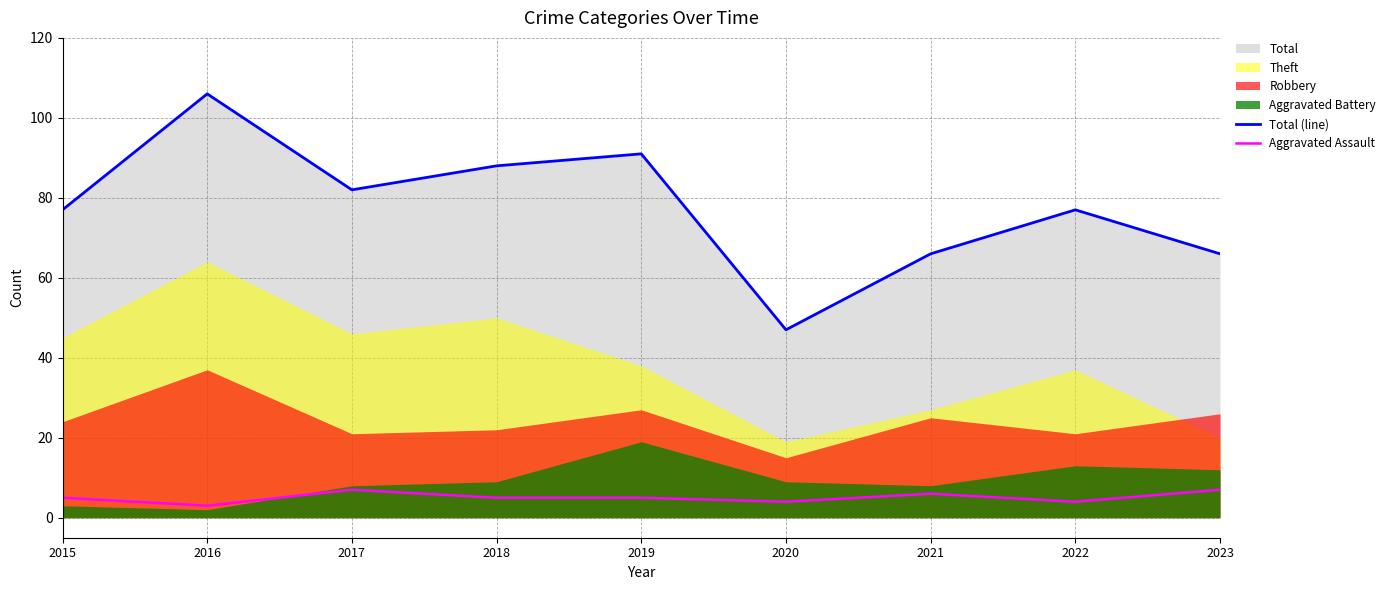

What is the greatest value displayed?

106